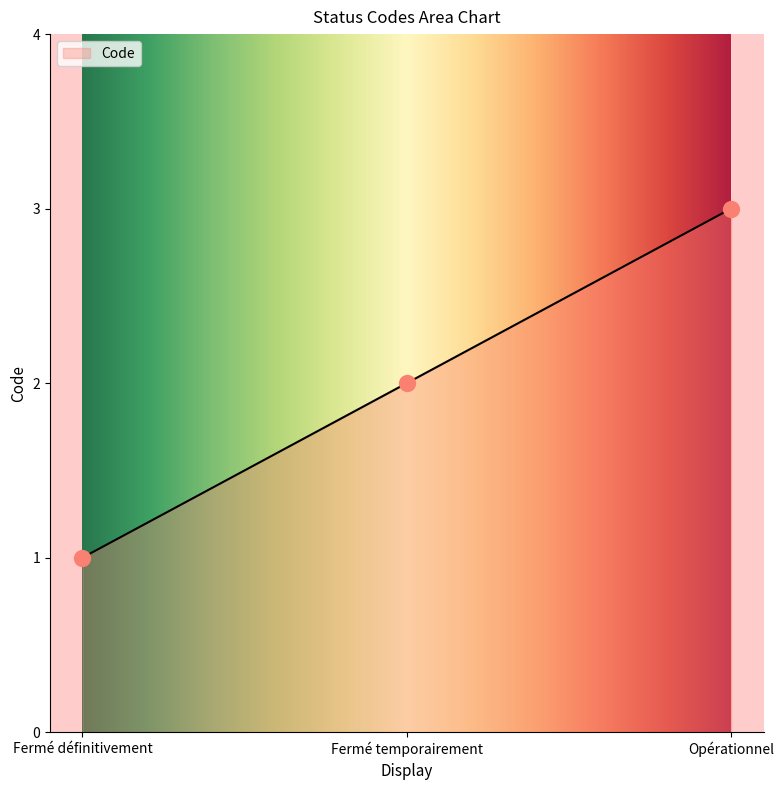

What is the change in value from Fermé définitivement to Fermé temporairement?

+1